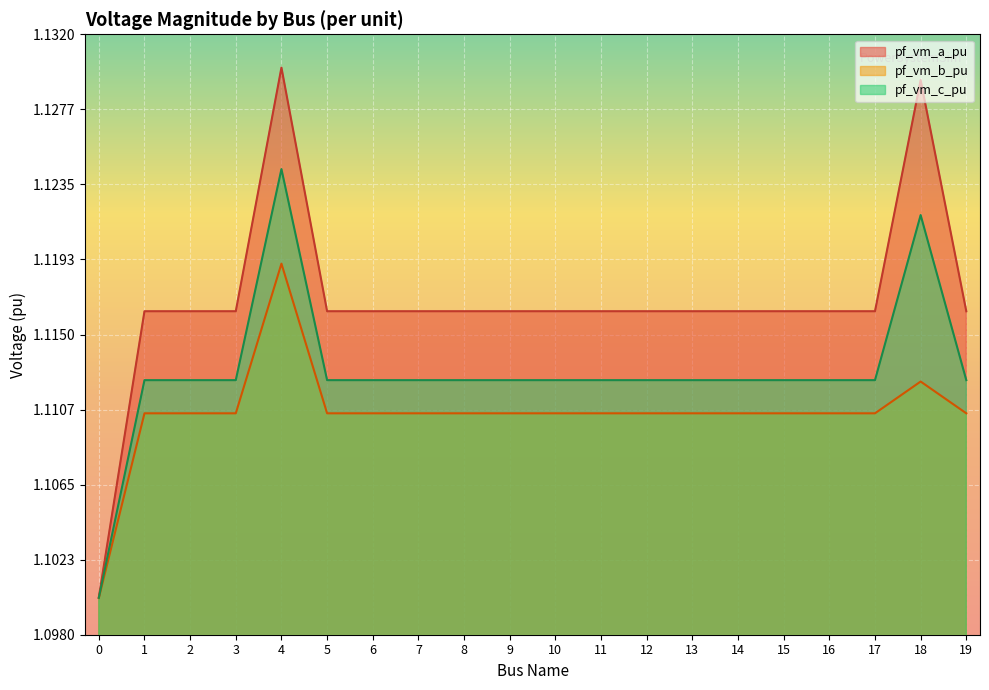

Count the number of categories in the chart.

20